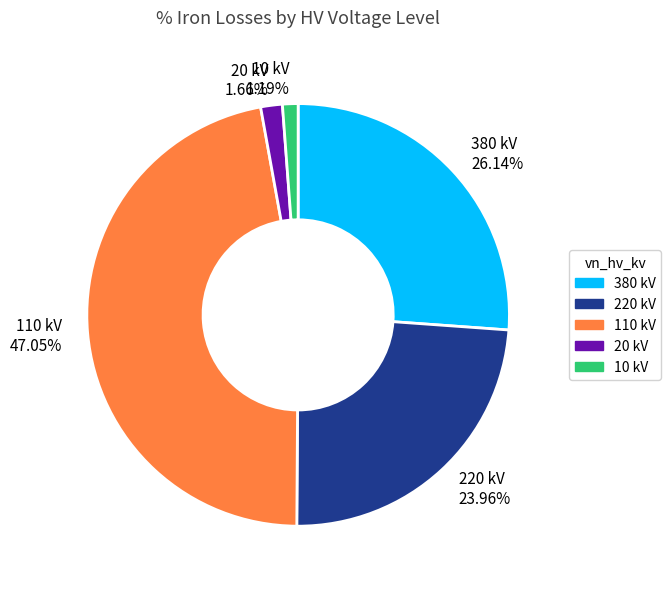

Between 220 kV 23.96% and 20 kV 1.66%, which is larger?

220 kV 23.96%